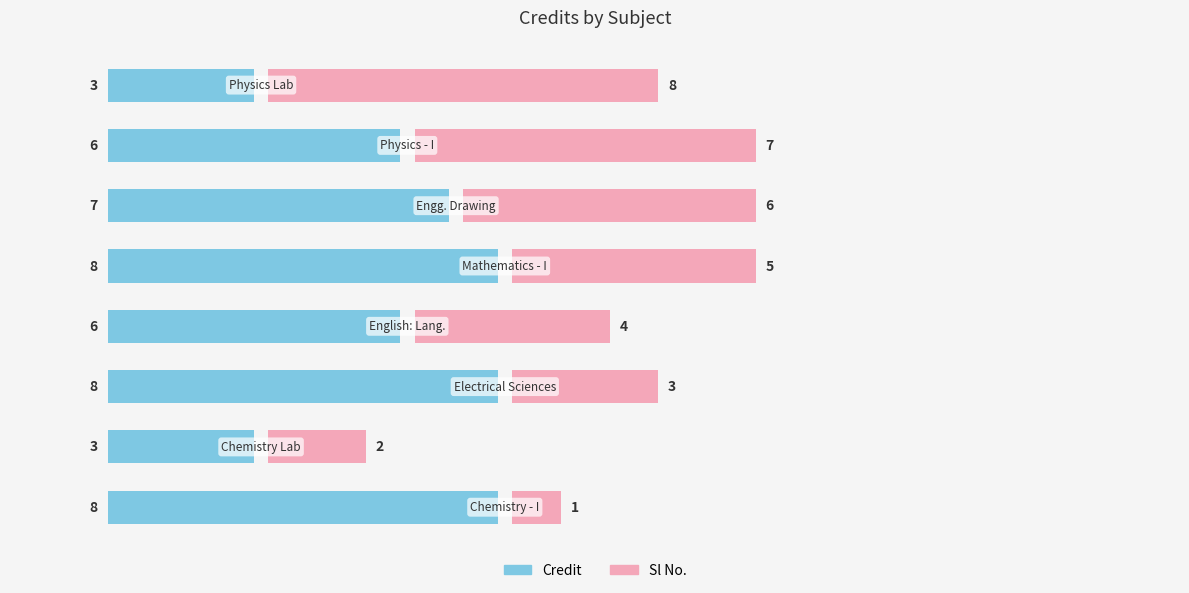

Is it true that Credit equals 3 at 7?

True